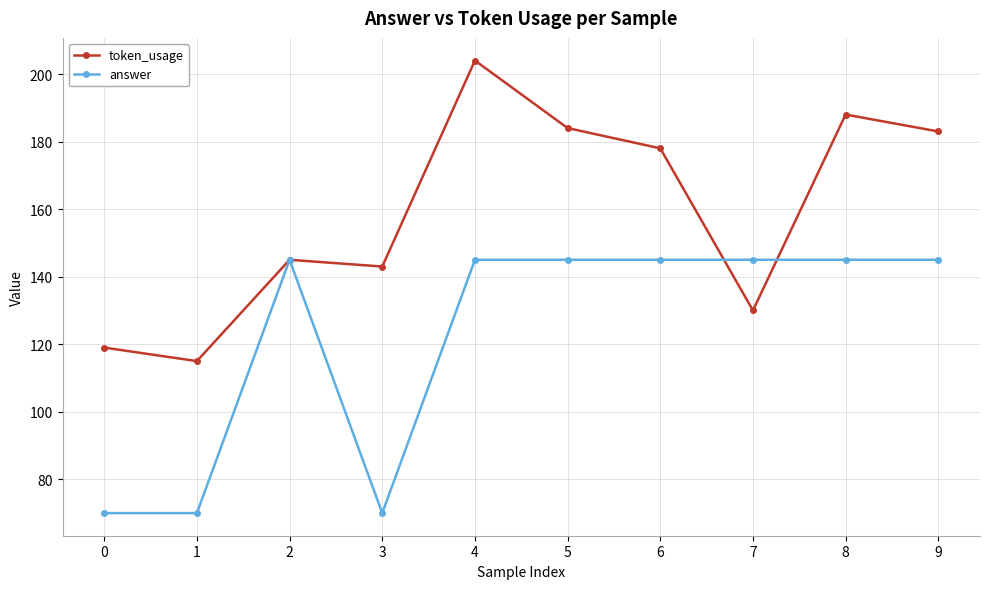

What is the value of the token_usage point at the 7th from the left?

178